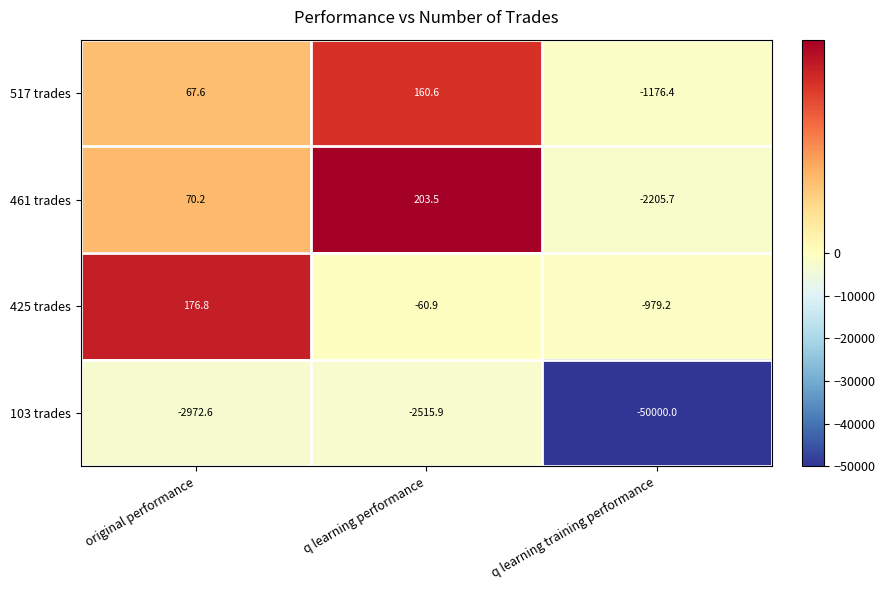

Which series has the largest total across all categories?

425 trades